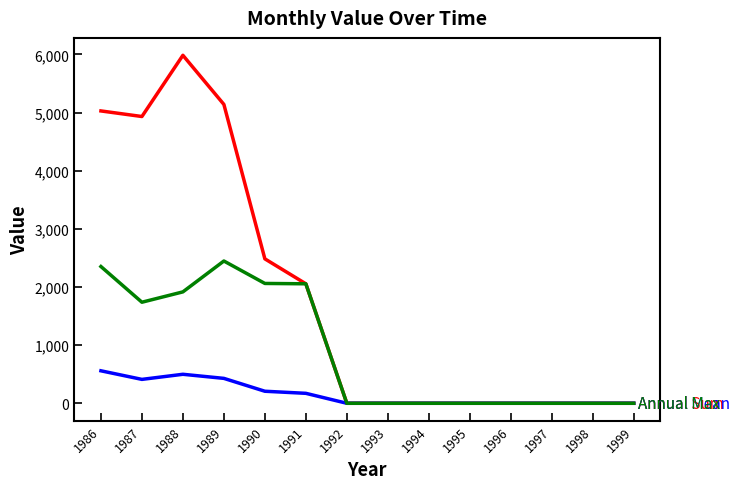

What is the difference between the highest and lowest values at 1991?

1883.8